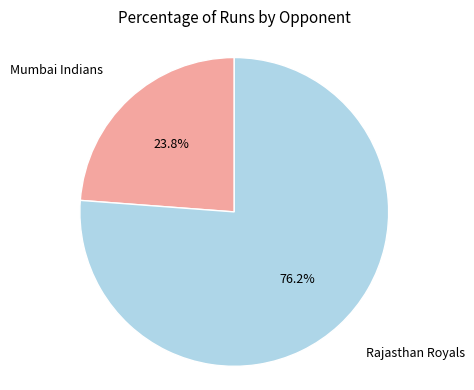

Is there any slice that represents more than half of the pie?

Yes